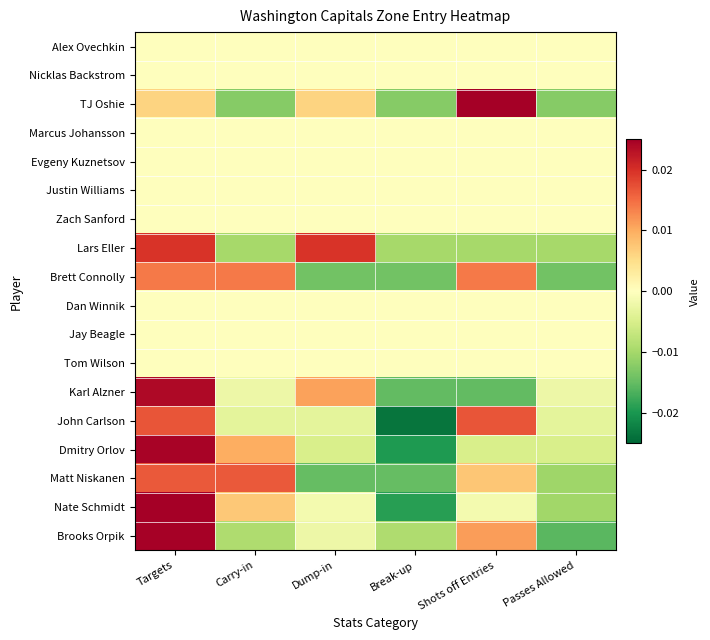

Which category has the lowest value across all series?

Break-up